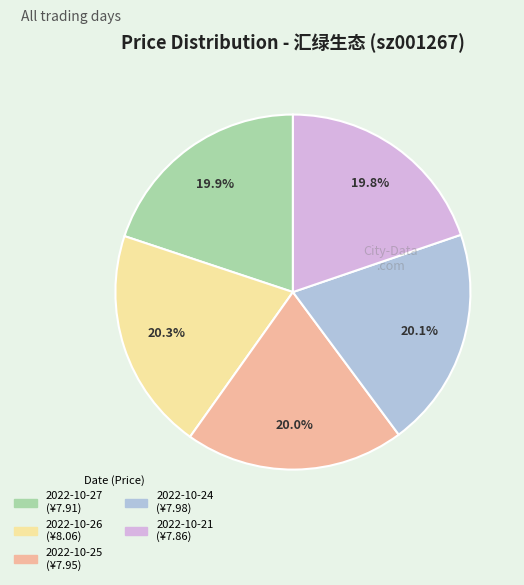

What portion of the pie excludes 2022-10-25?

80.0%